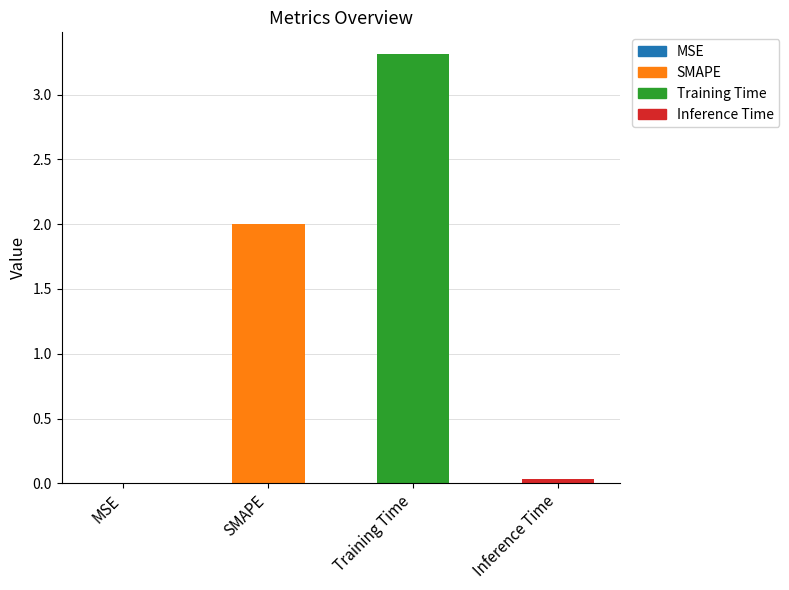

Read the value at SMAPE.

2.0